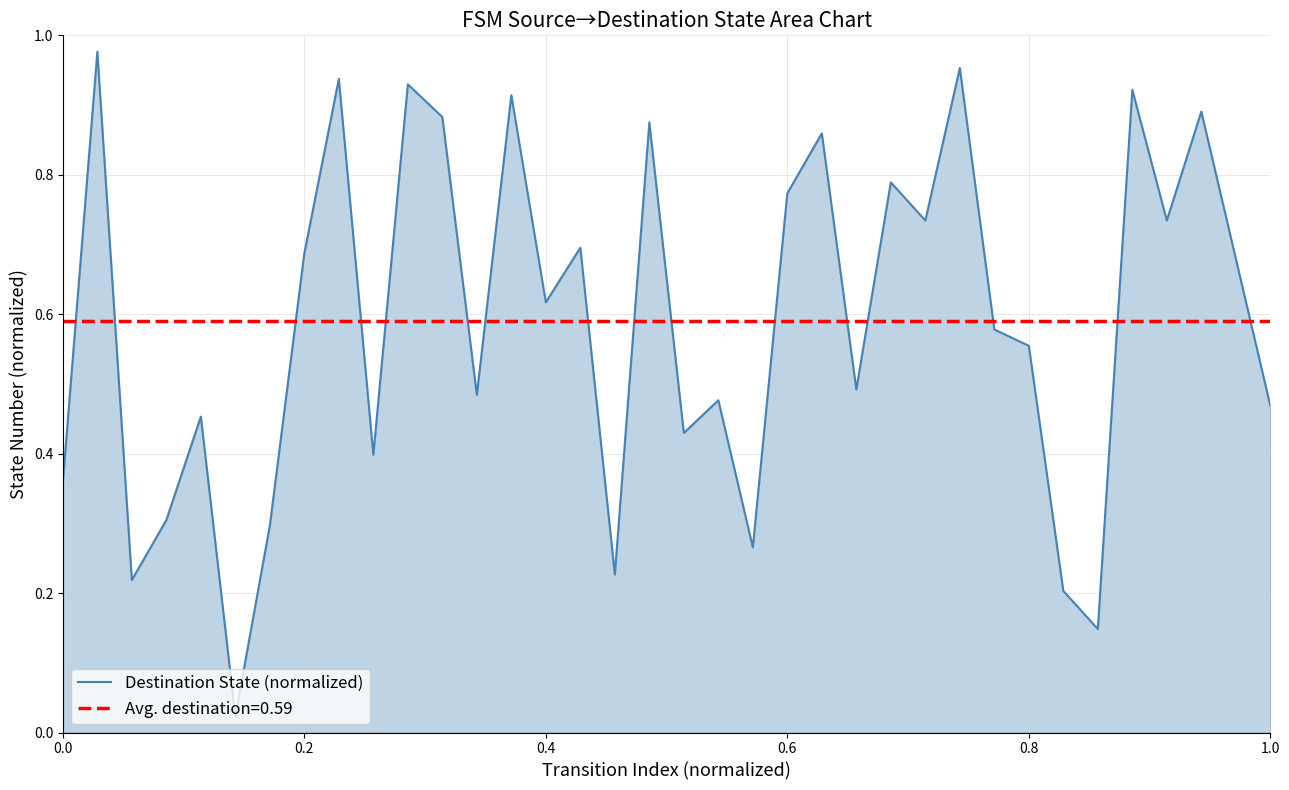

The value of Destination State (normalized) at 0.0 is 0.2. True or false?

False